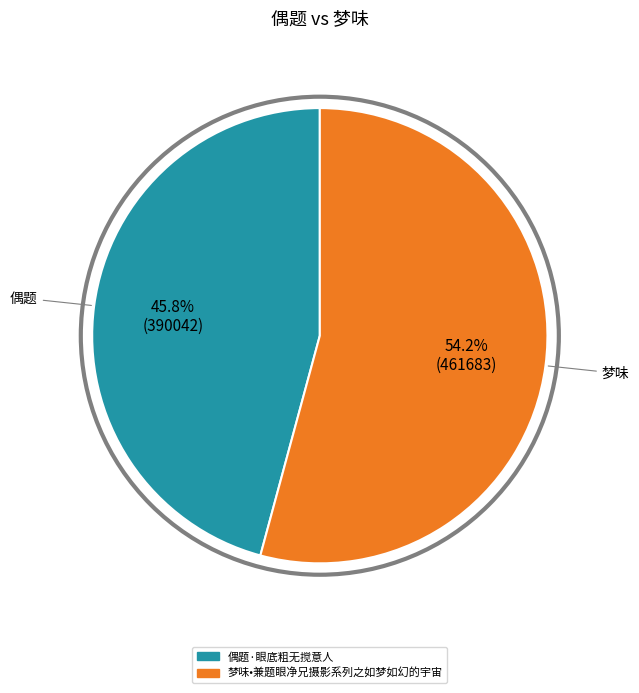

To the nearest percent, what portion does 梦味•兼题眼净兄摄影系列之如梦如幻的宇宙 represent?

54%